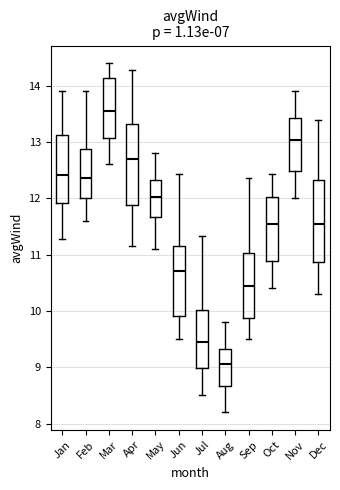

Where is the lower edge of the box for Dec on the y-axis? The values are not printed on the chart, so give them approximately, as read against the axis.

10.9